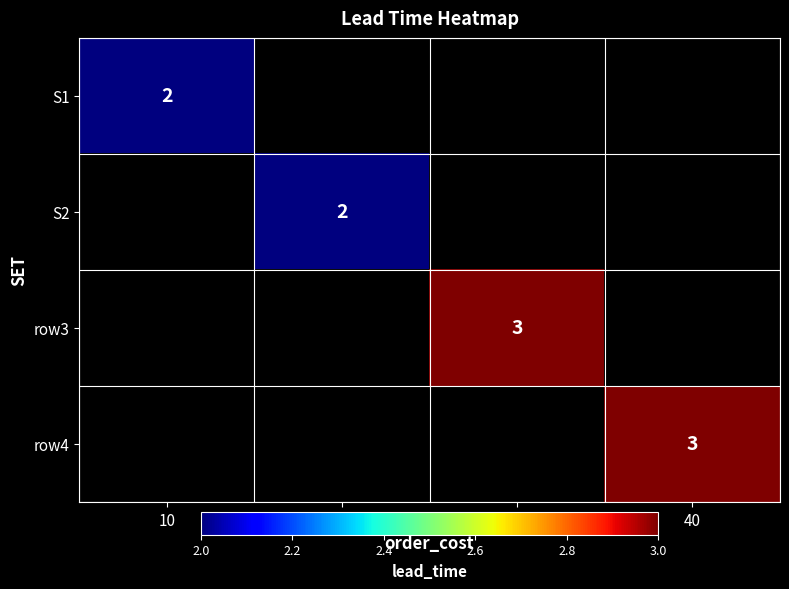

The S1 series shows 2 at 10. True or false?

True